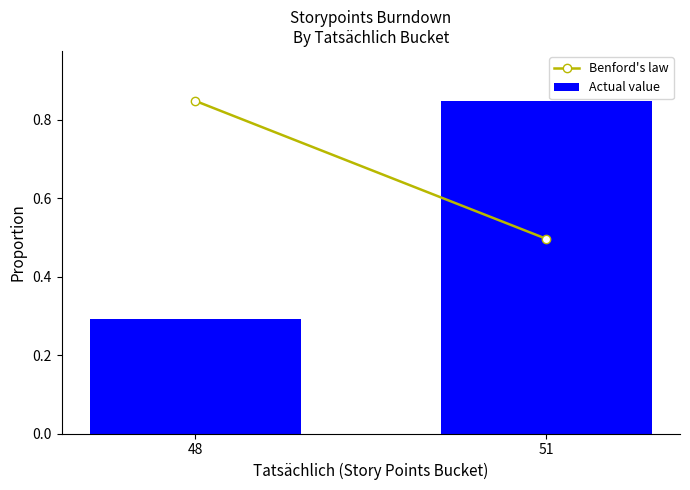

Rank the categories by value from lowest to highest.

48, 51